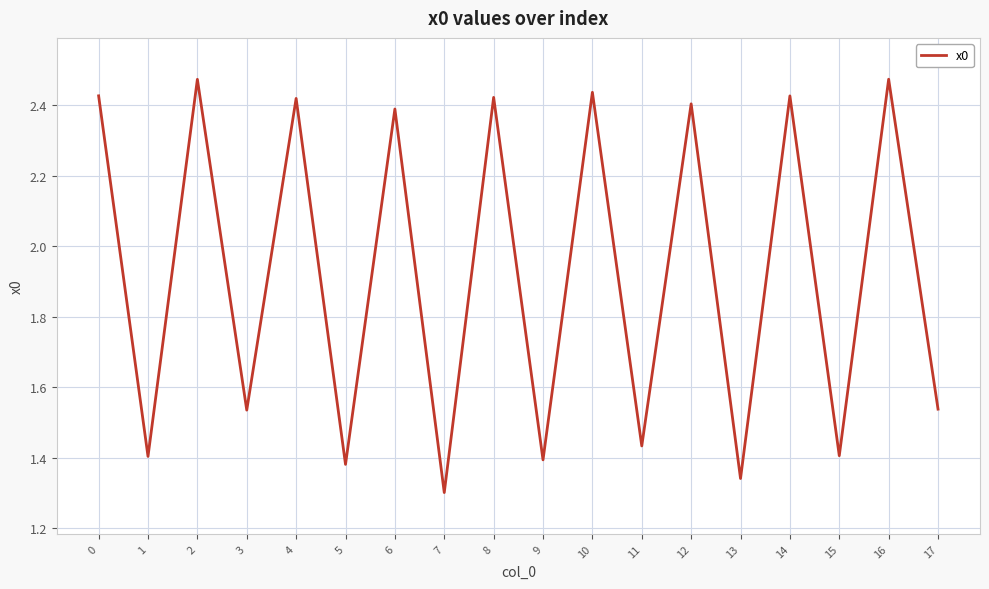

The value at 9 is 0.6. True or false?

False